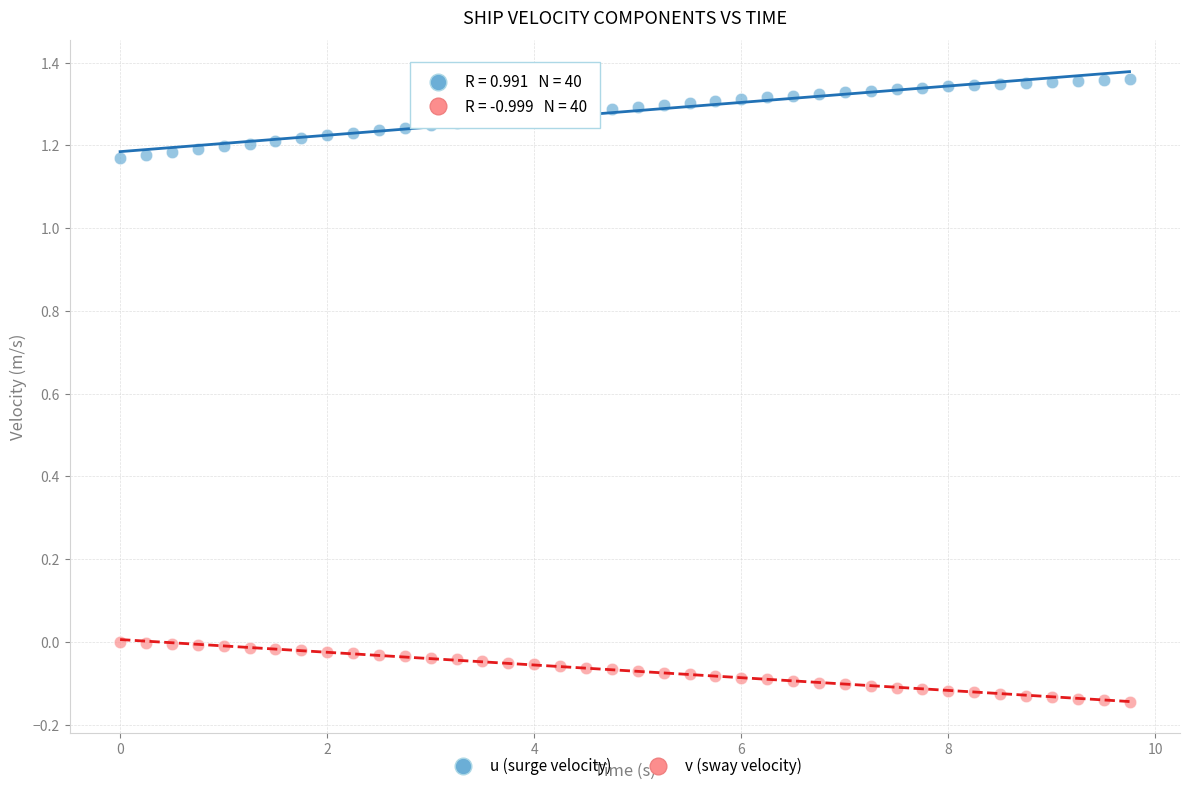

What are all the series names shown in the legend?

u (surge velocity), v (sway velocity)